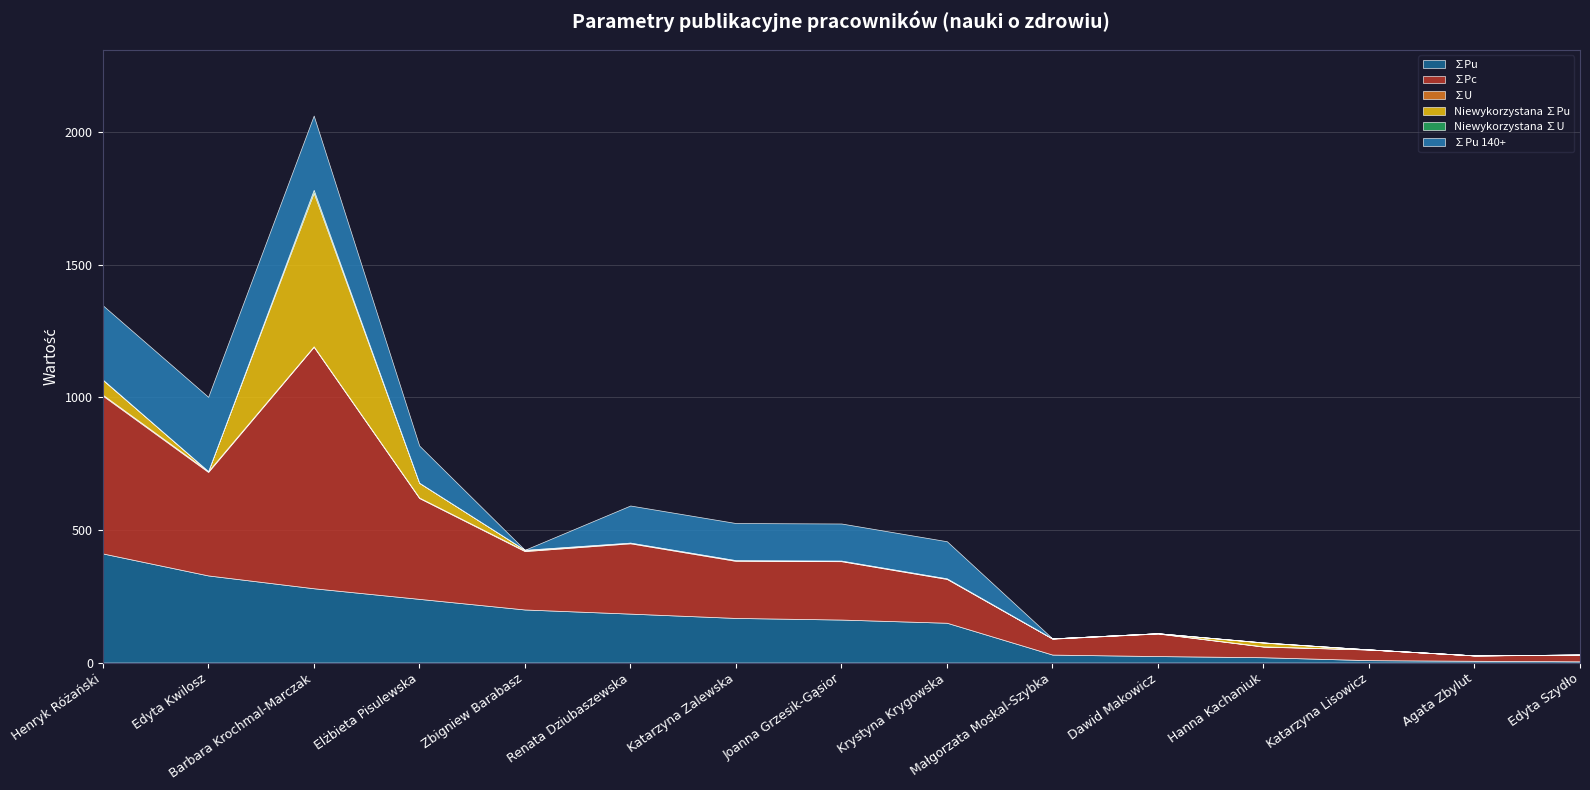

How many values in the ∑U series exceed 2?

6